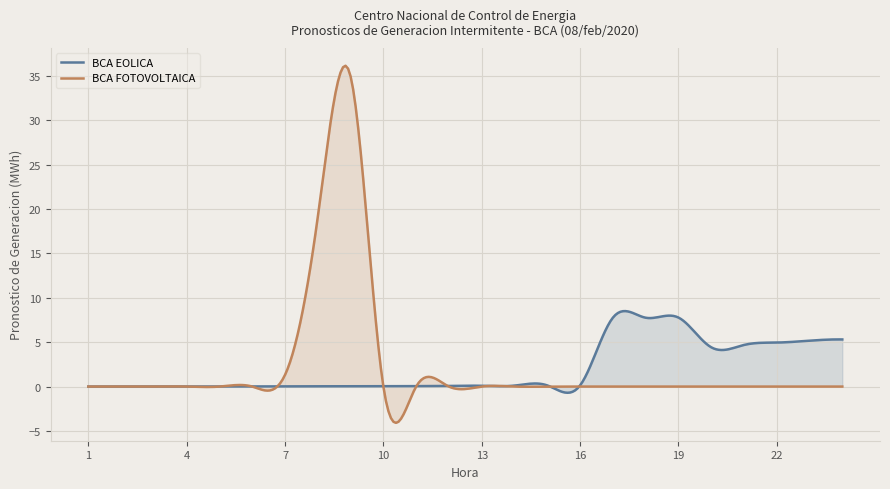

Which has a higher value, 16 or 19?

19